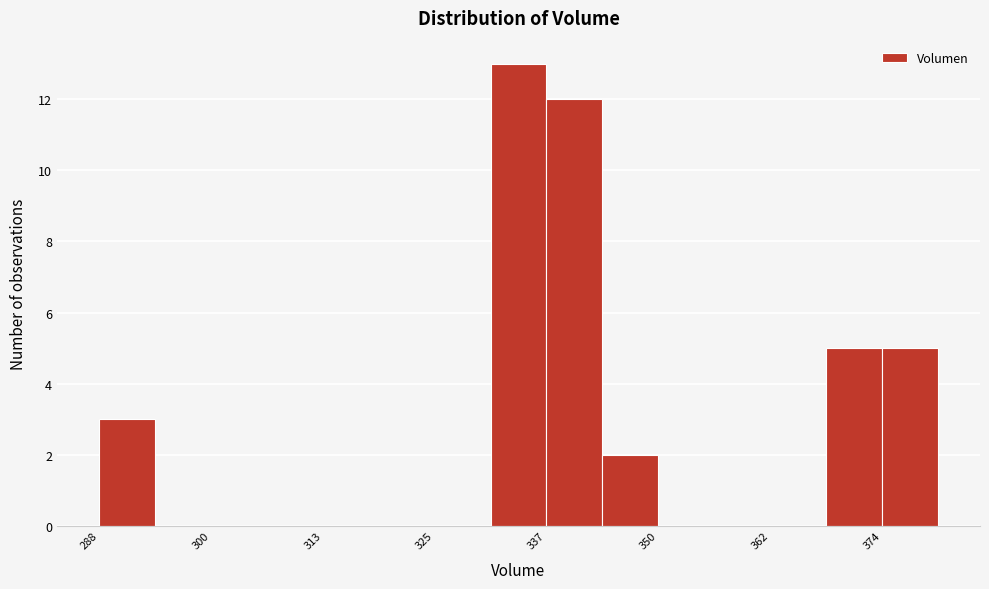

Read against the x-axis, roughly where is the centre of the tallest bar?

334